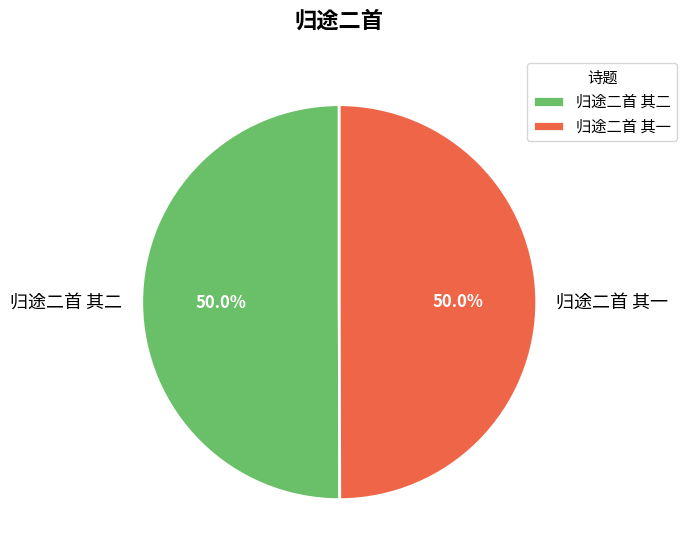

True or false: 归途二首 其二 accounts for 50% of the total.

True